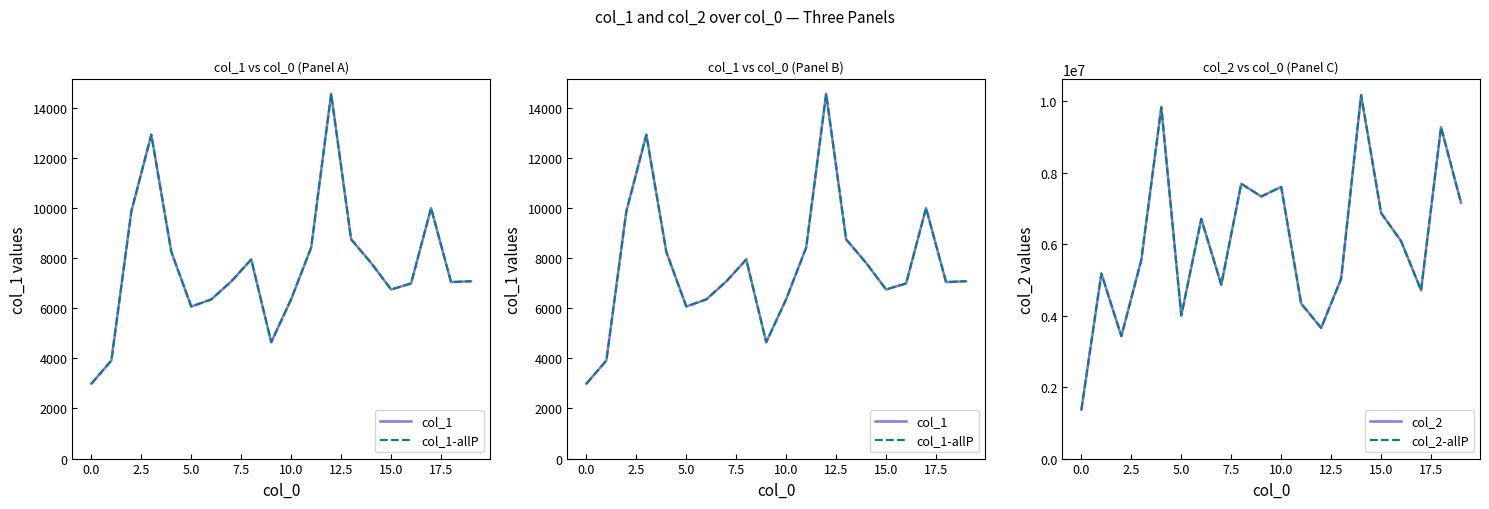

What is the label of the 5th point from the right?

15